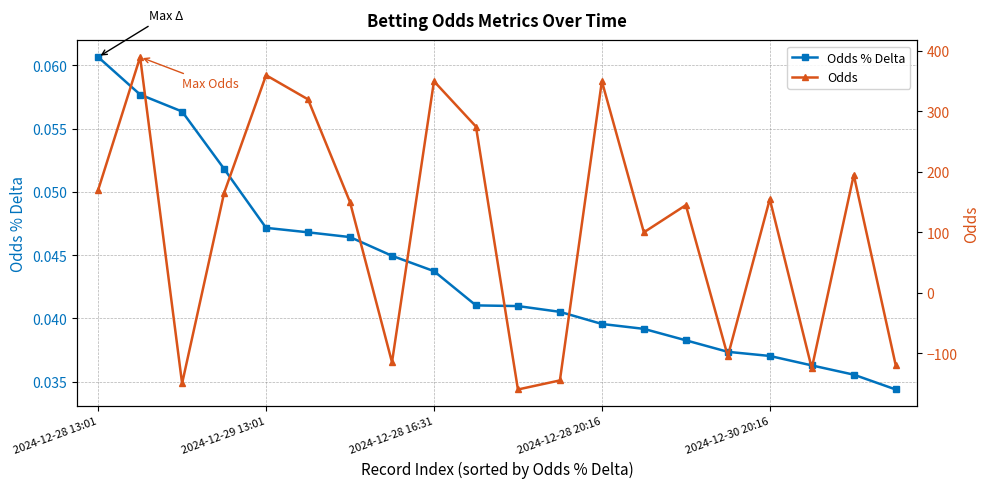

Is it true that Odds % Delta equals 0.0 at 9?

True